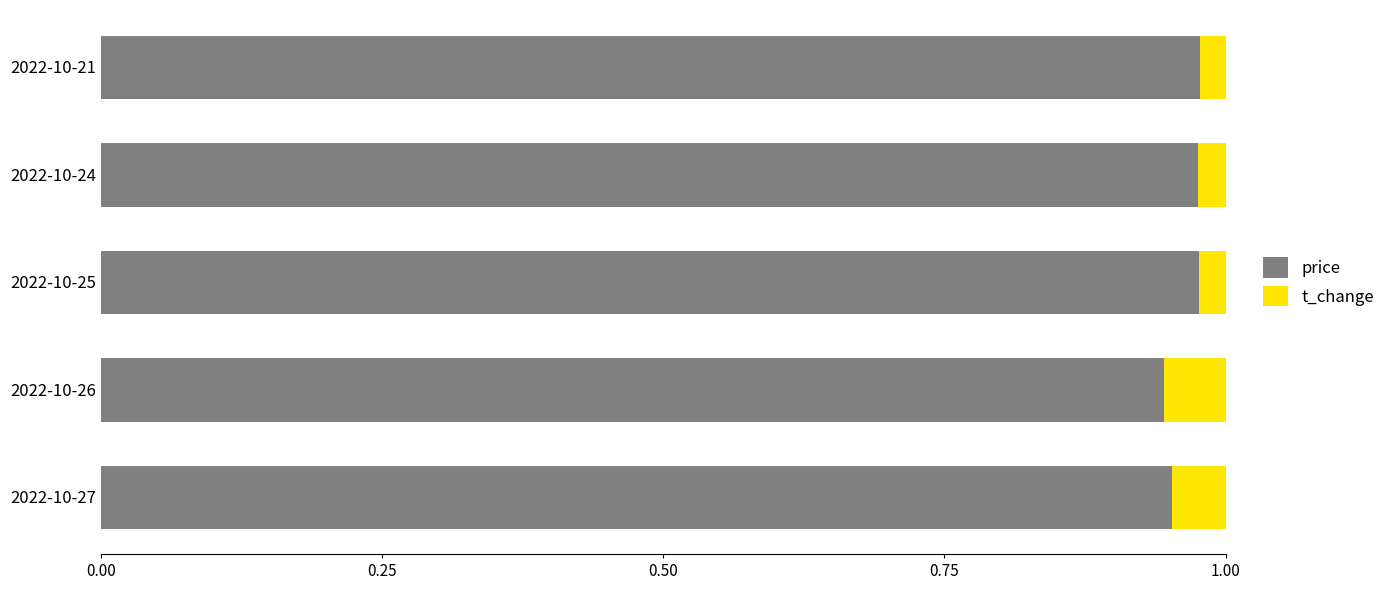

The price series shows 1.6 at 2022-10-27. True or false?

False